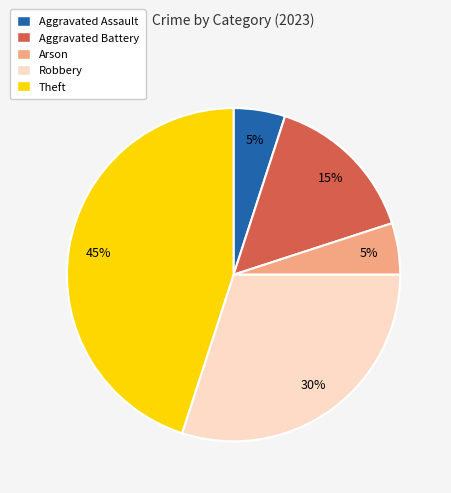

Which has a higher value, Arson or Aggravated Battery?

Aggravated Battery